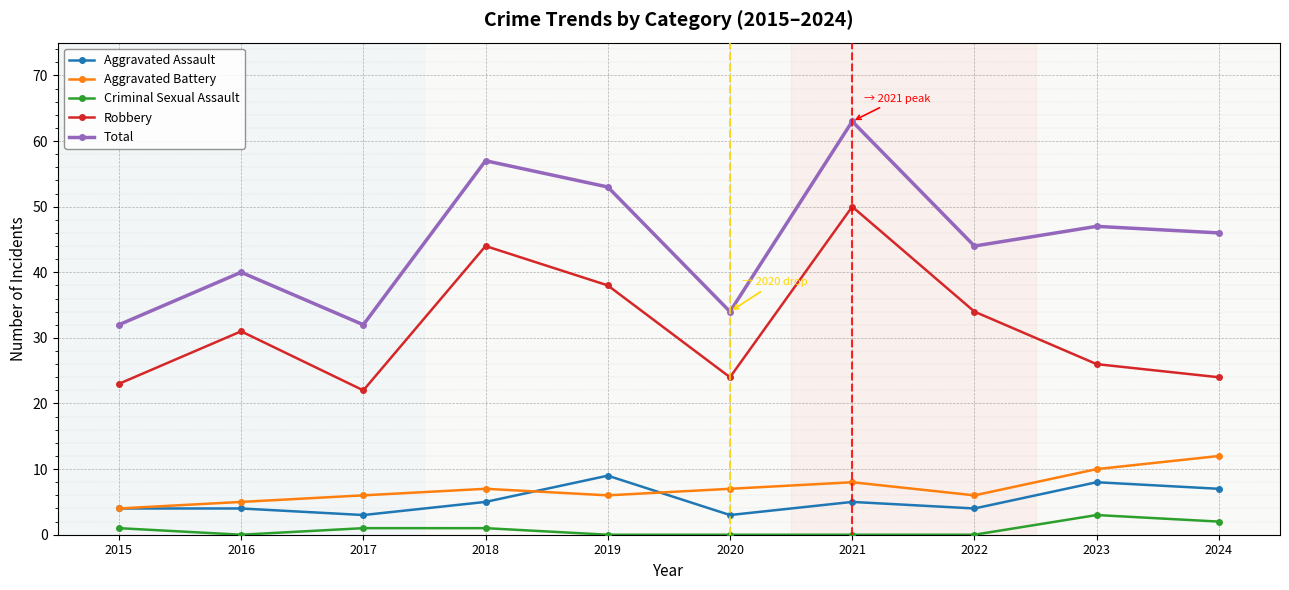

What is the sum of the Robbery values at 2018 and 2020?

68